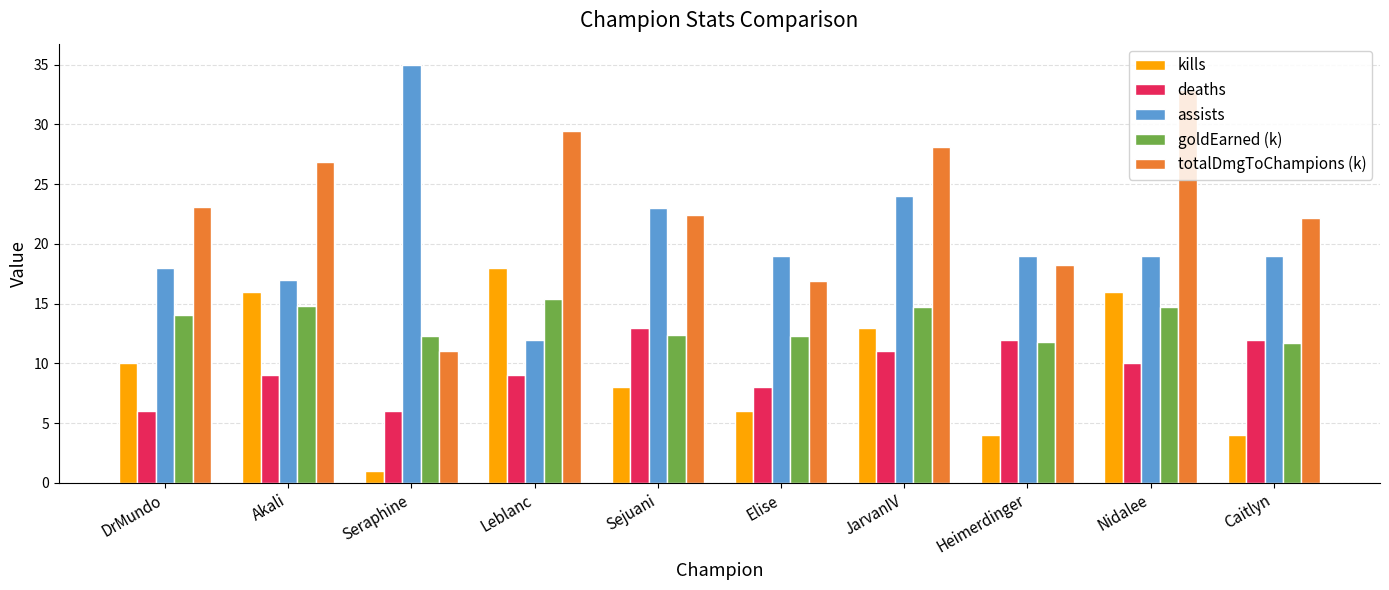

What is the difference between the maximum and second lowest values in the deaths series?

7.0